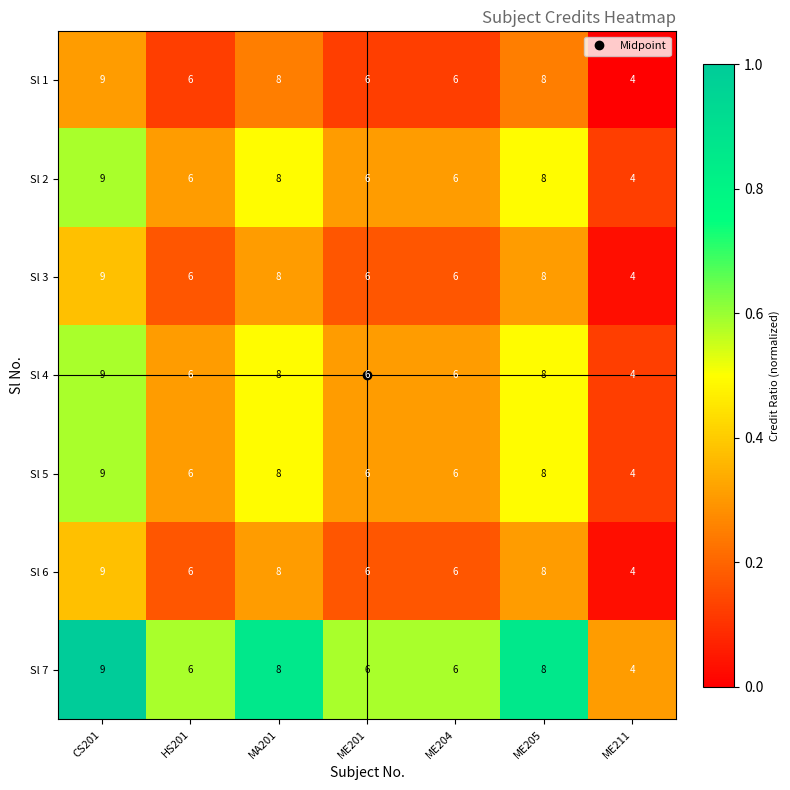

Is it true that Sl 5 equals 9 at CS201?

True